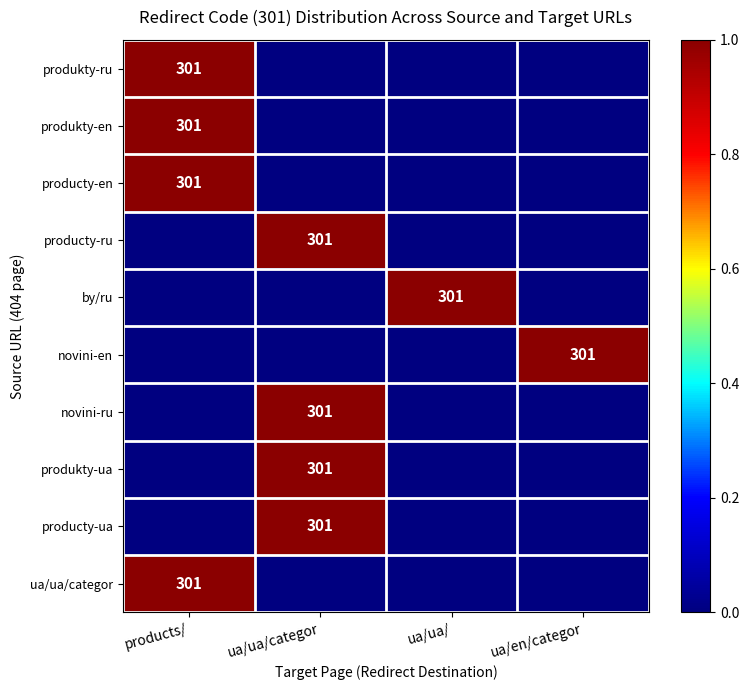

The value of produkty-ua at ua/ua/categor is 510. True or false?

False